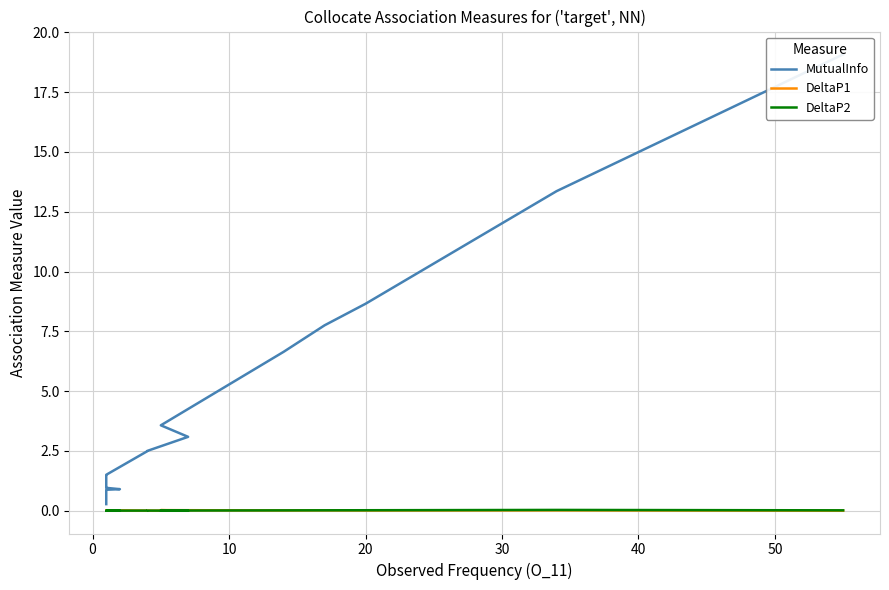

How many lines are shown in the chart?

3